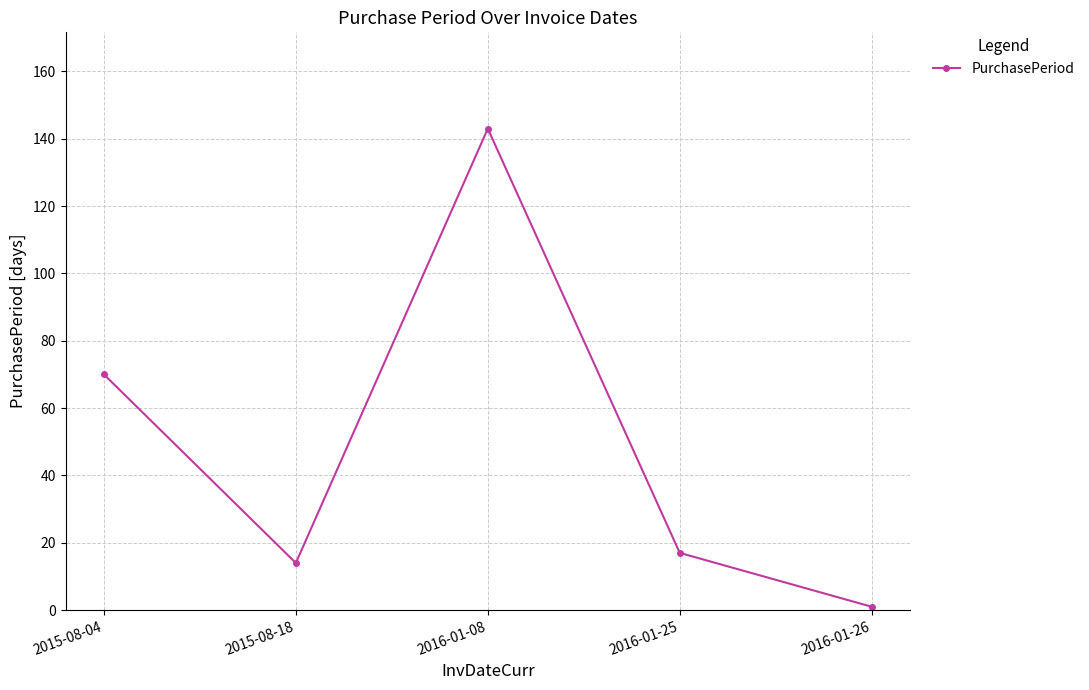

List the labels in order of value, smallest first.

2016-01-26, 2015-08-18, 2016-01-25, 2015-08-04, 2016-01-08